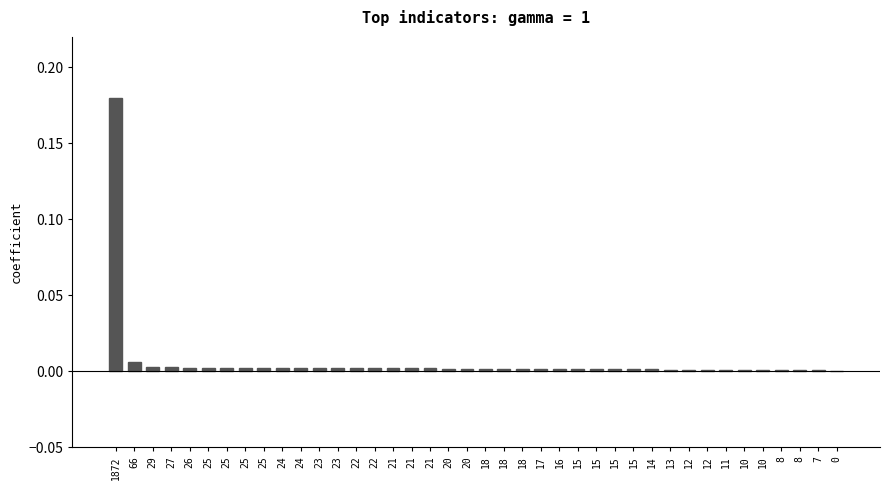

Are the bars horizontal?

No